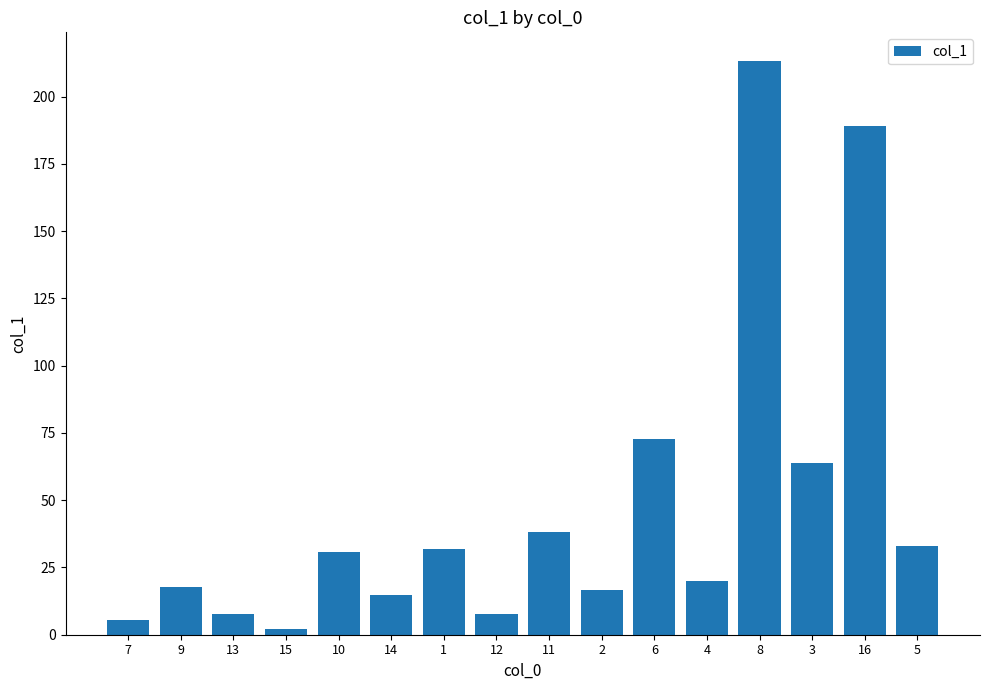

What is the label of the 13th bar from the right?

15